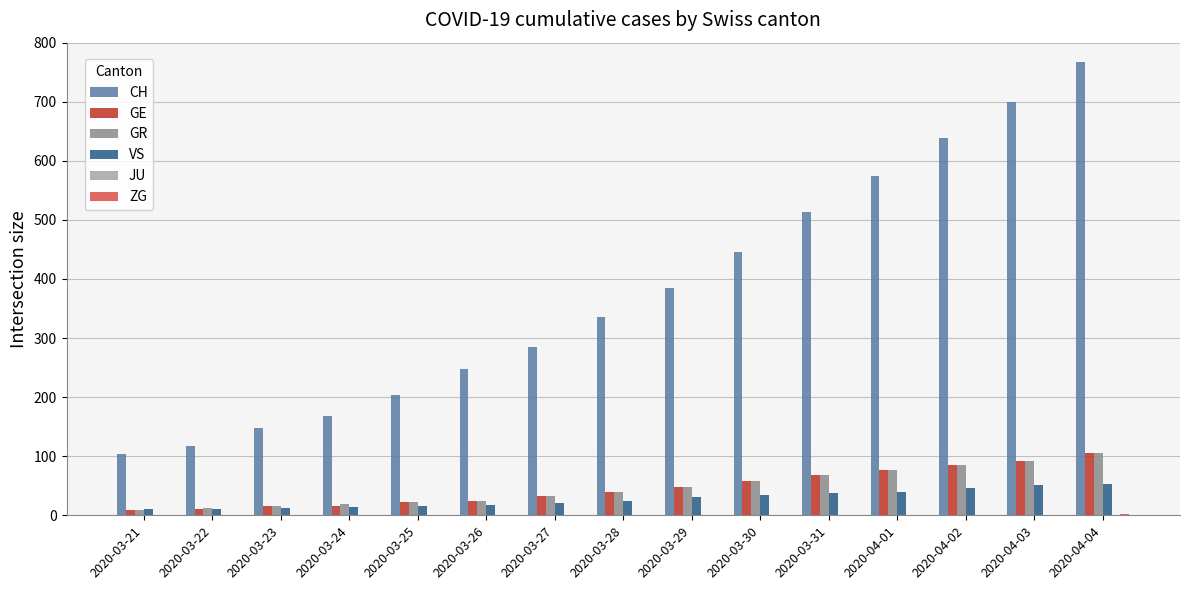

Which category has the highest value across all series?

2020-04-04